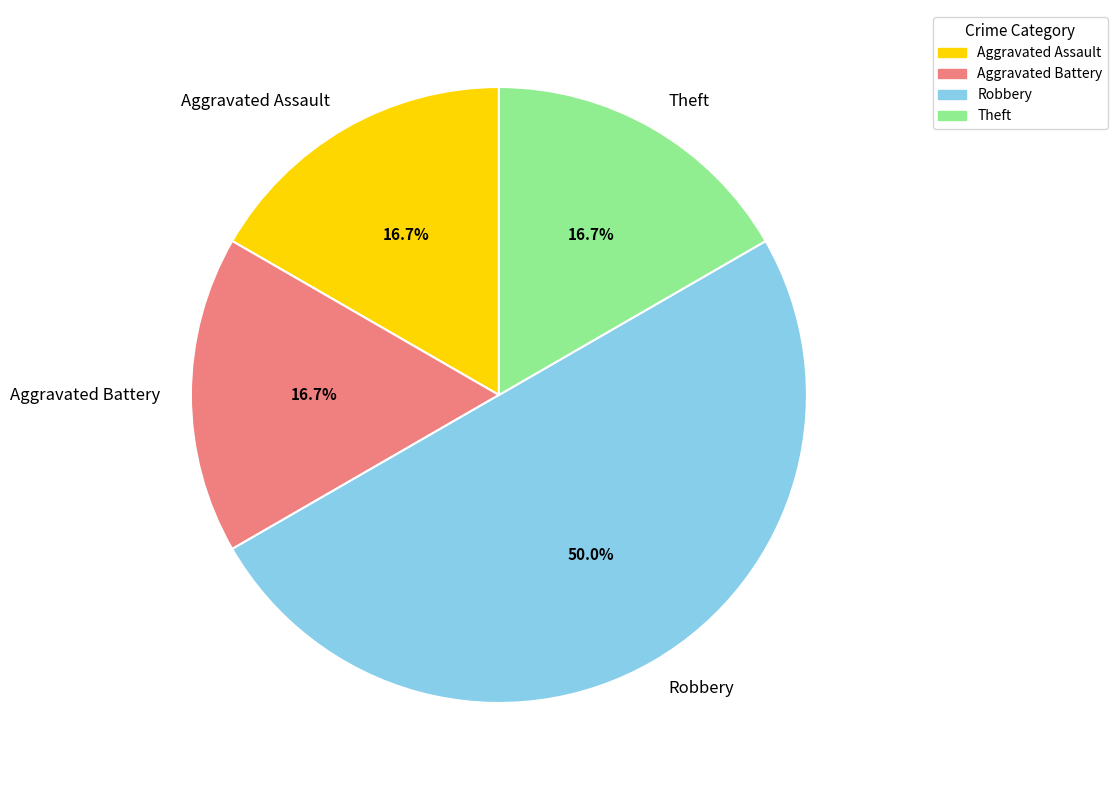

To the nearest percent, what is the difference between the largest and smallest slice percentages?

33%